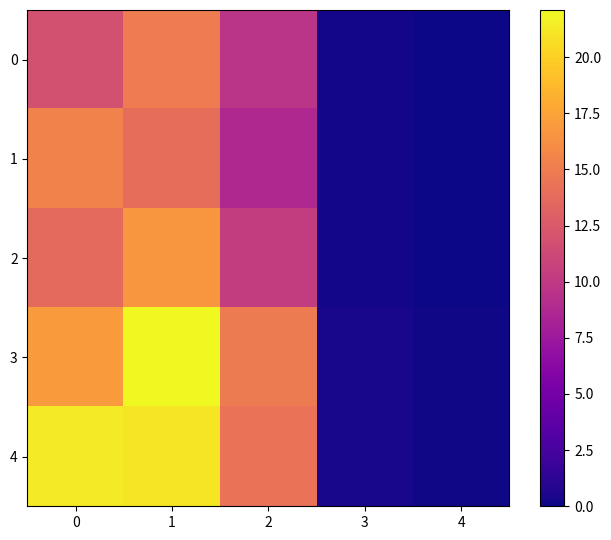

List the series in order of their peak value, highest first.

3, 4, 2, 1, 0